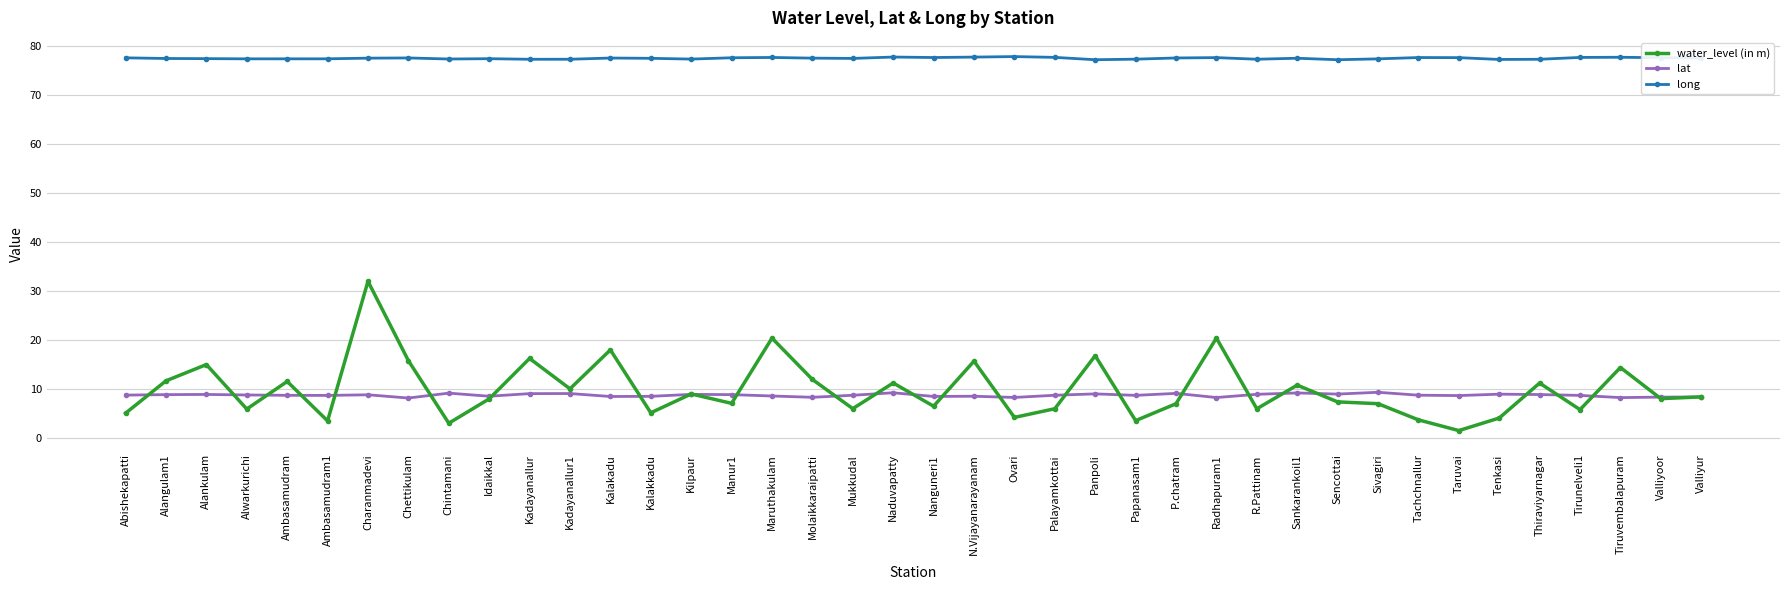

What is the average value of the lat series?

8.7